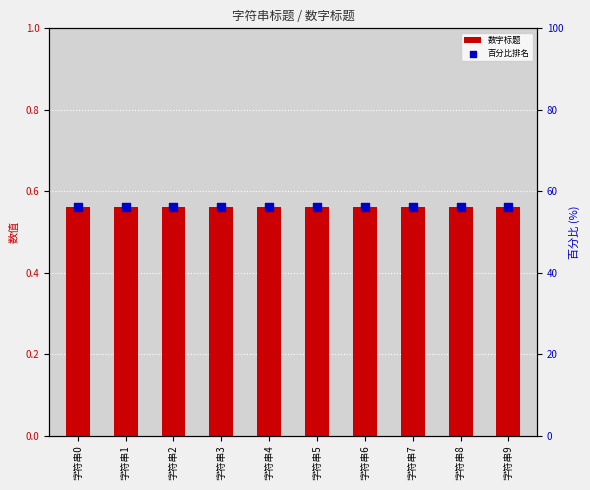

Which series contains the highest Y value?

百分比排名